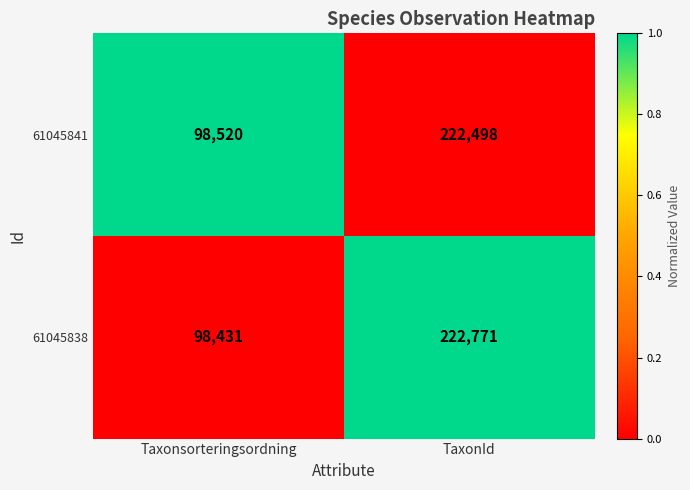

List the series in order of their peak value, highest first.

61045838, 61045841